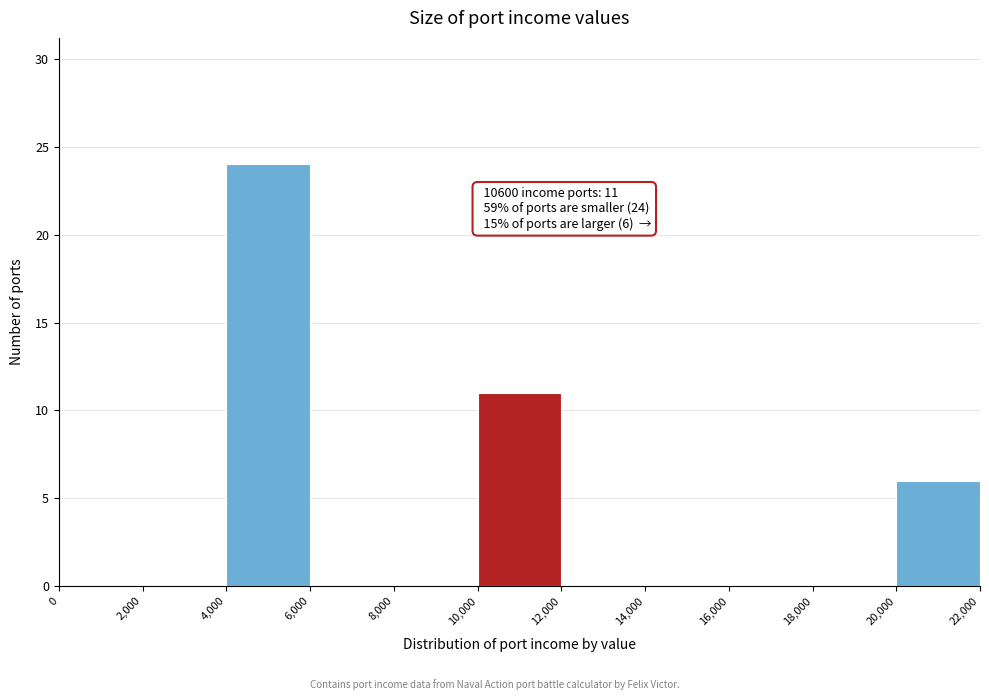

Which range on the x-axis has the tallest bar?

4,000 to 6,000